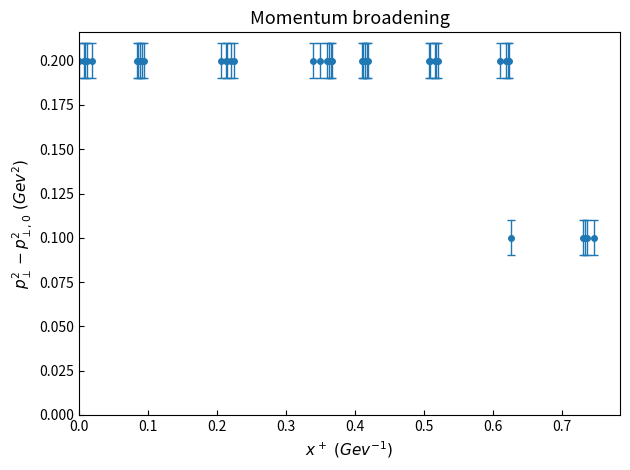

What is the value of the 11th point from the left?

0.2